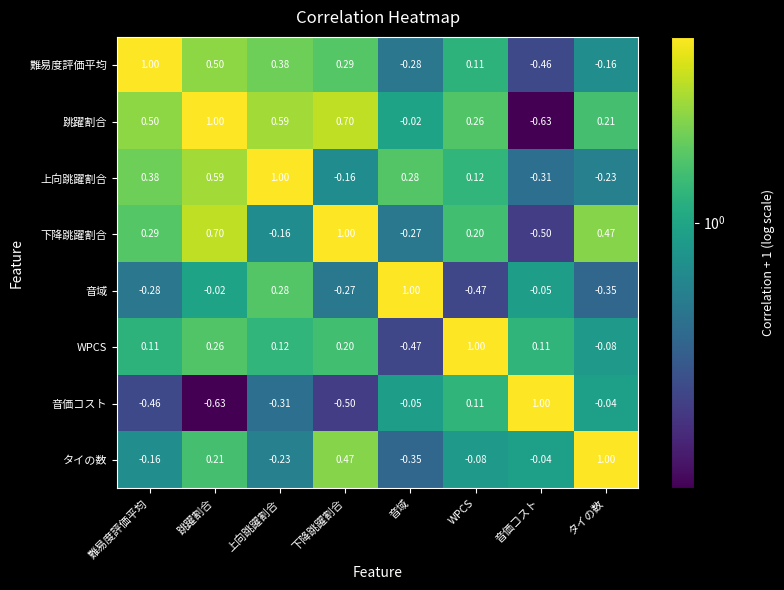

At 音価コスト, list the series in order from smallest to largest.

跳躍割合, 下降跳躍割合, 難易度評価平均, 上向跳躍割合, 音域, タイの数, WPCS, 音価コスト